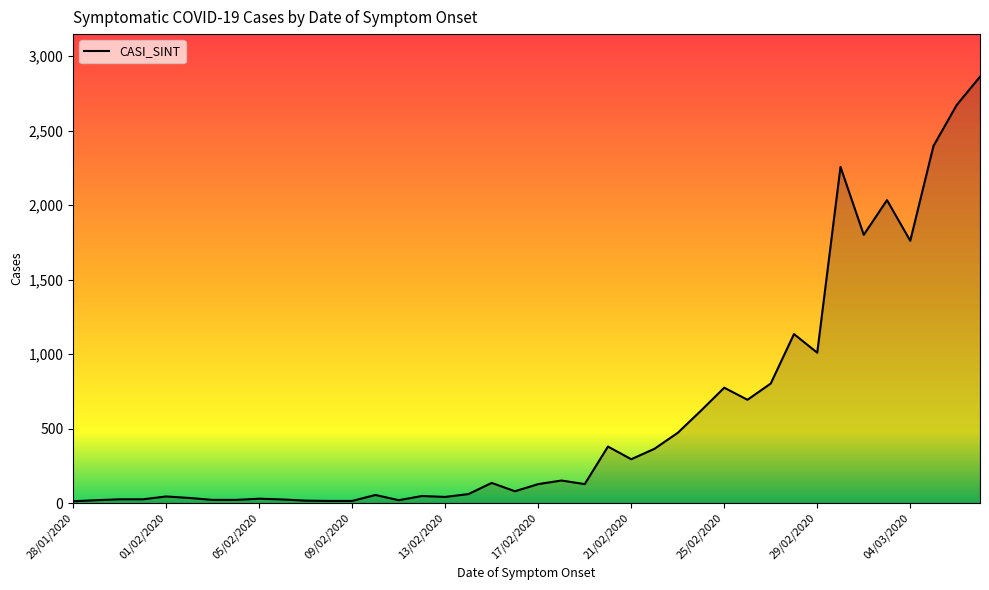

What is the difference between the maximum and minimum values?

2849